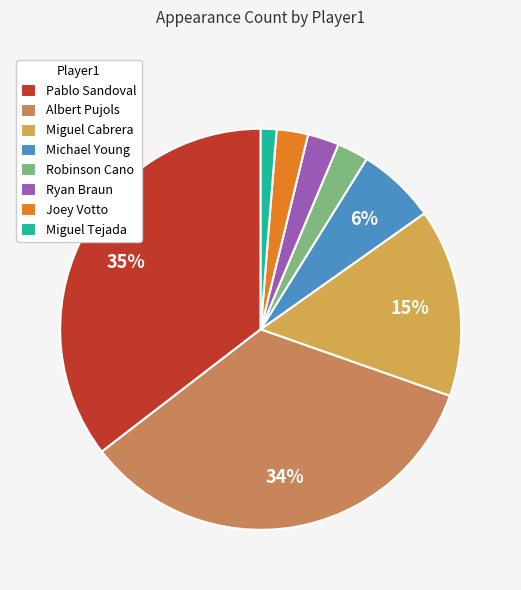

What portion of the pie excludes Michael Young?

93.7%